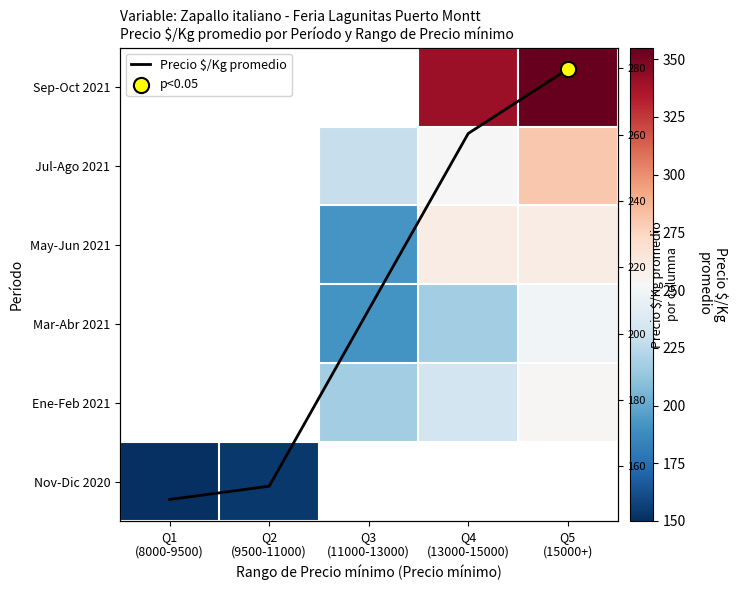

Which series has the largest range (max minus min)?

Precio $/Kg promedio